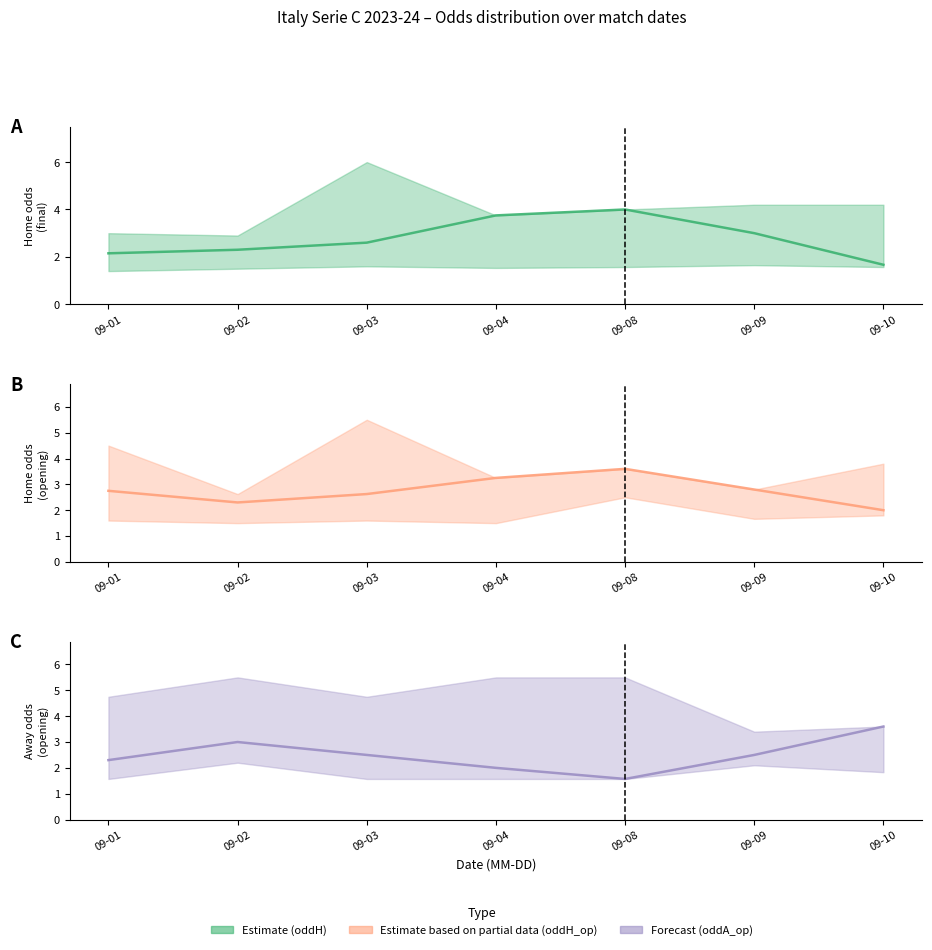

Reading left to right, what are all the values shown in this chart?

oddH (mean): 2.1	2.3	2.6	3.8	4.0	3.0	1.7
oddH_op (mean): 2.8	2.3	2.6	3.2	3.6	2.8	2.0
oddA_op (mean): 2.3	3.0	2.5	2.0	1.6	2.5	3.6